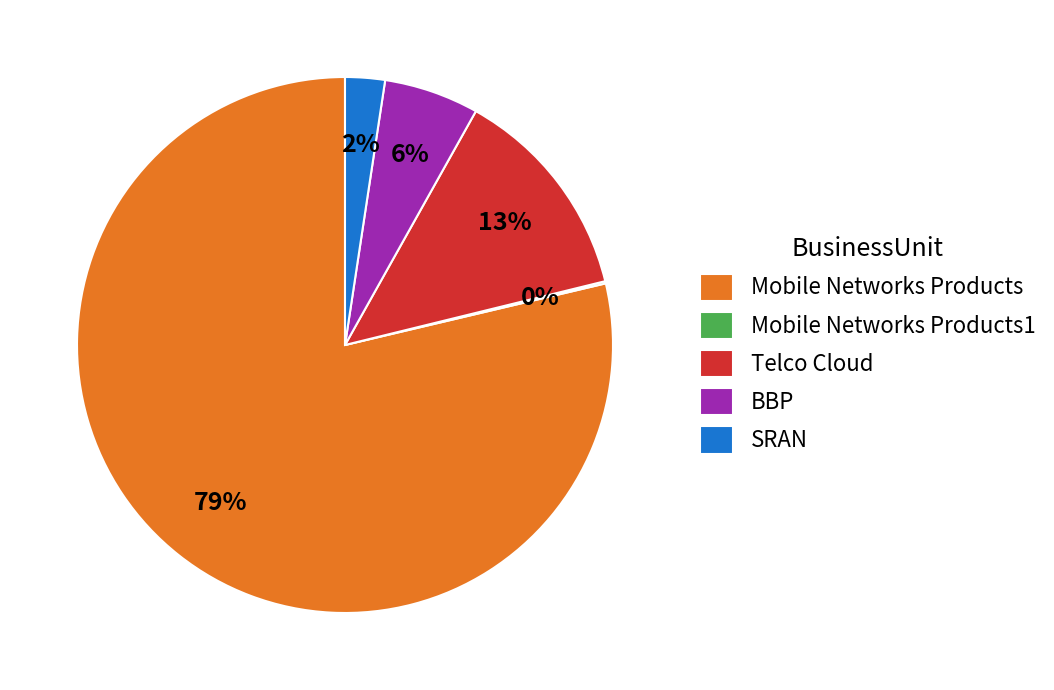

Which slice is the largest?

Mobile Networks Products